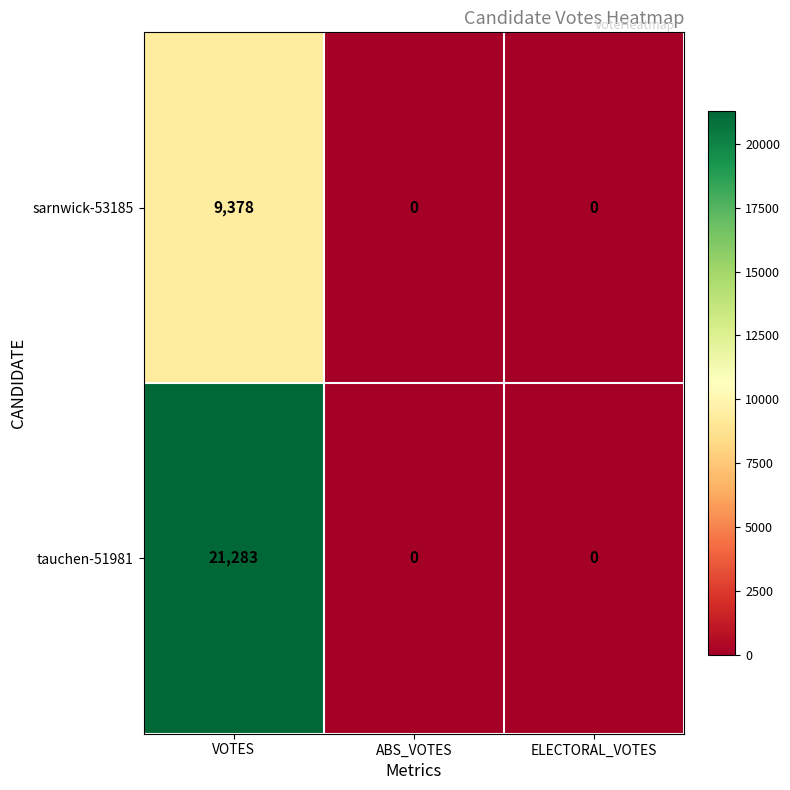

Is the value of sarnwick-53185 at VOTES greater than the value of tauchen-51981 at ABS_VOTES?

Yes